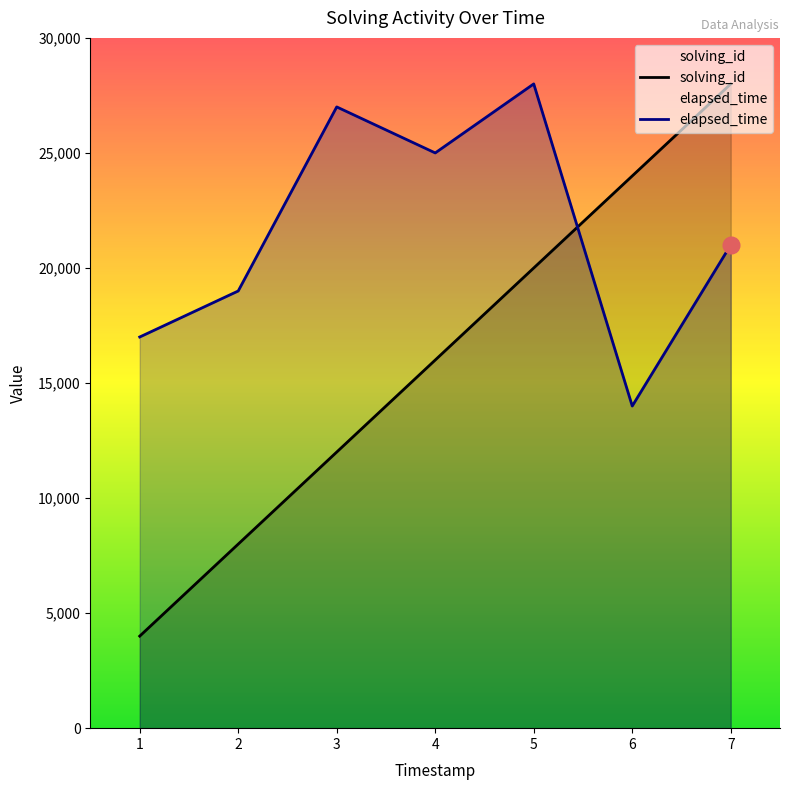

Is the value of elapsed_time at 7 greater than the value of solving_id at 6?

No